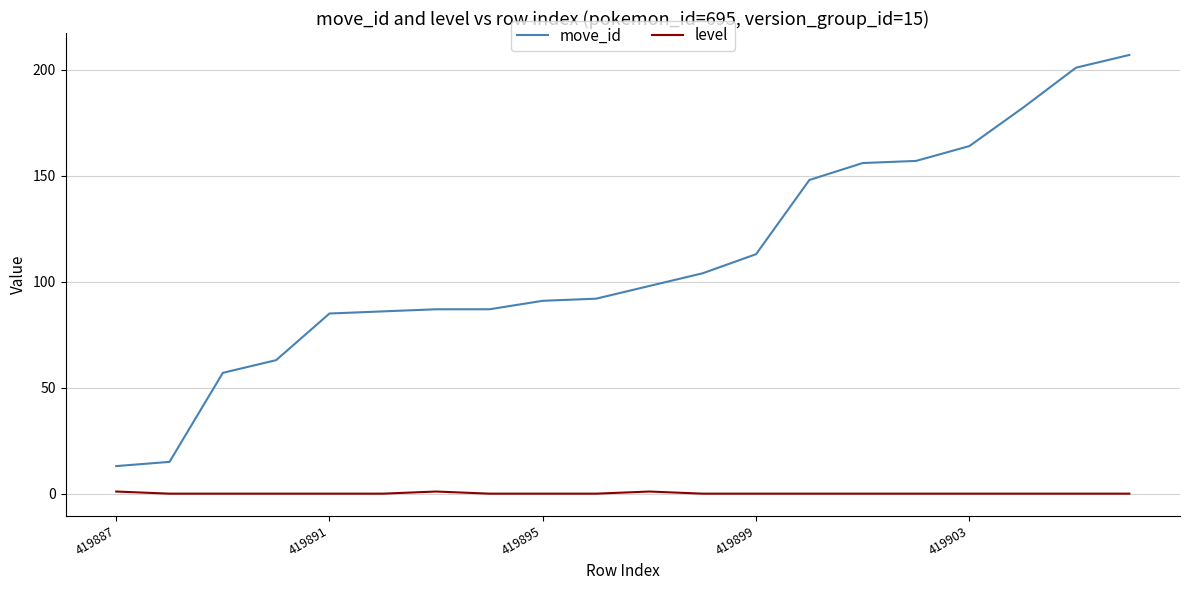

Which series has the largest total across all categories?

move_id